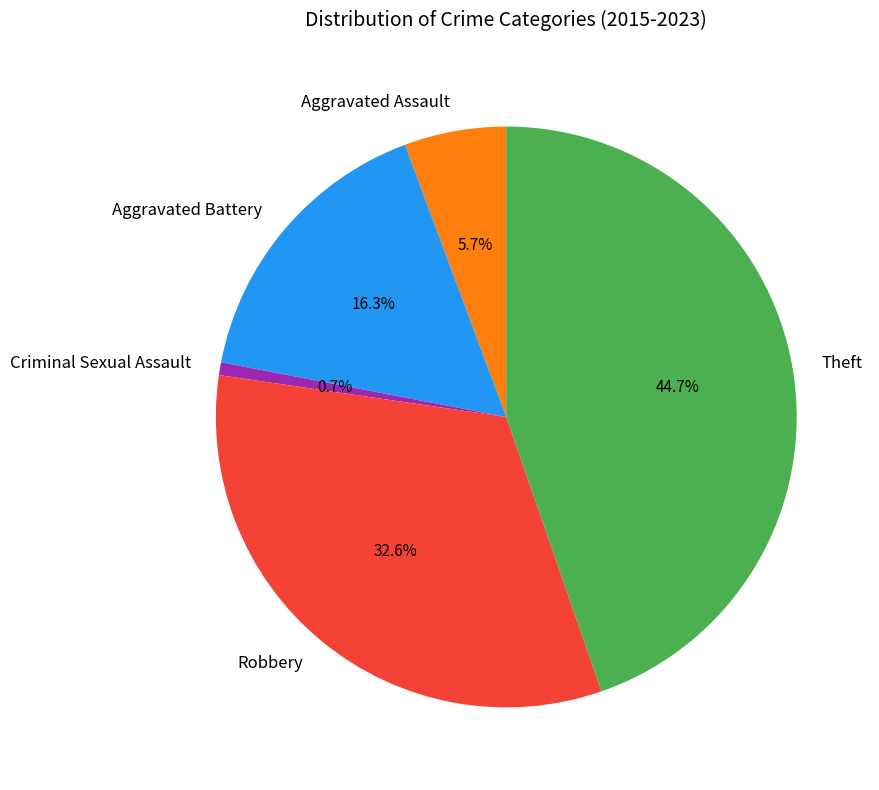

Which slice is the smallest?

Criminal Sexual Assault